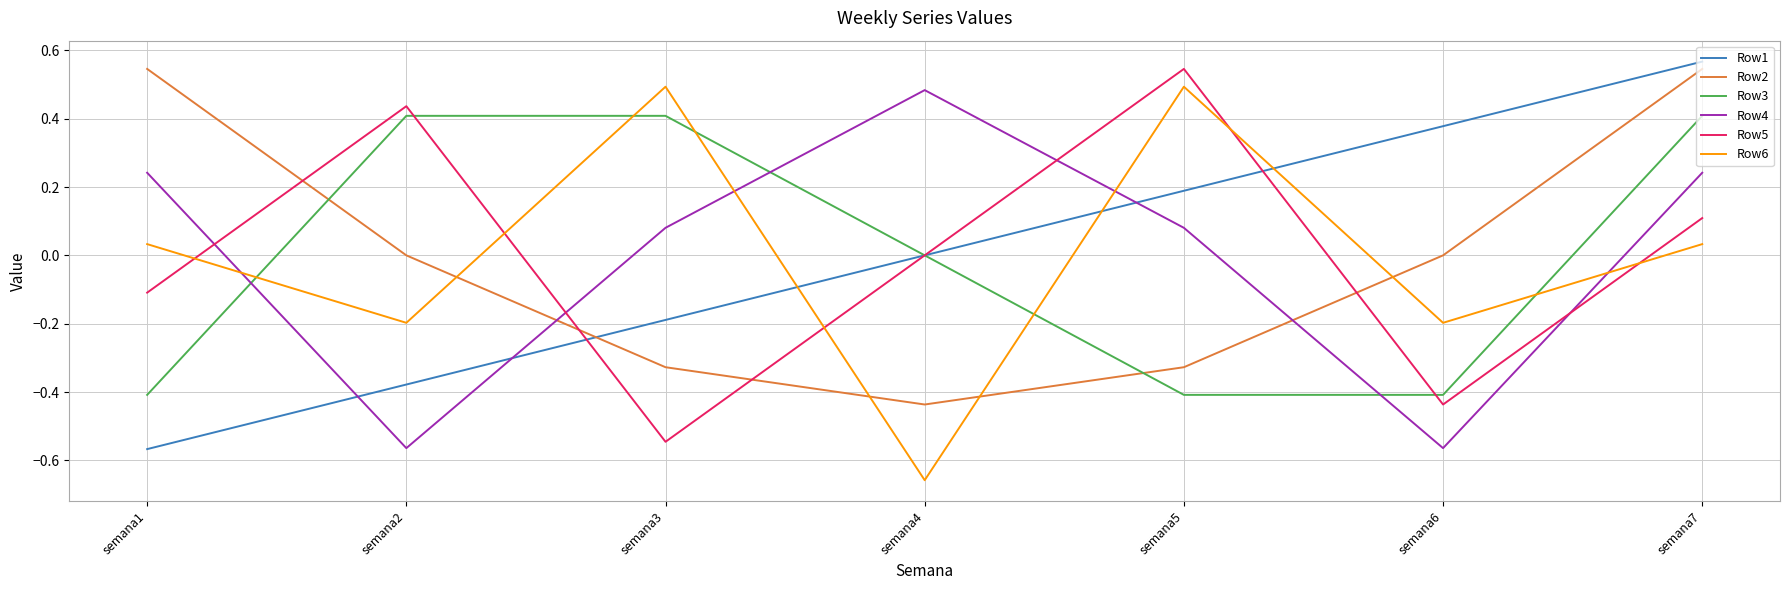

Does the chart display data point markers on the line(s)?

No